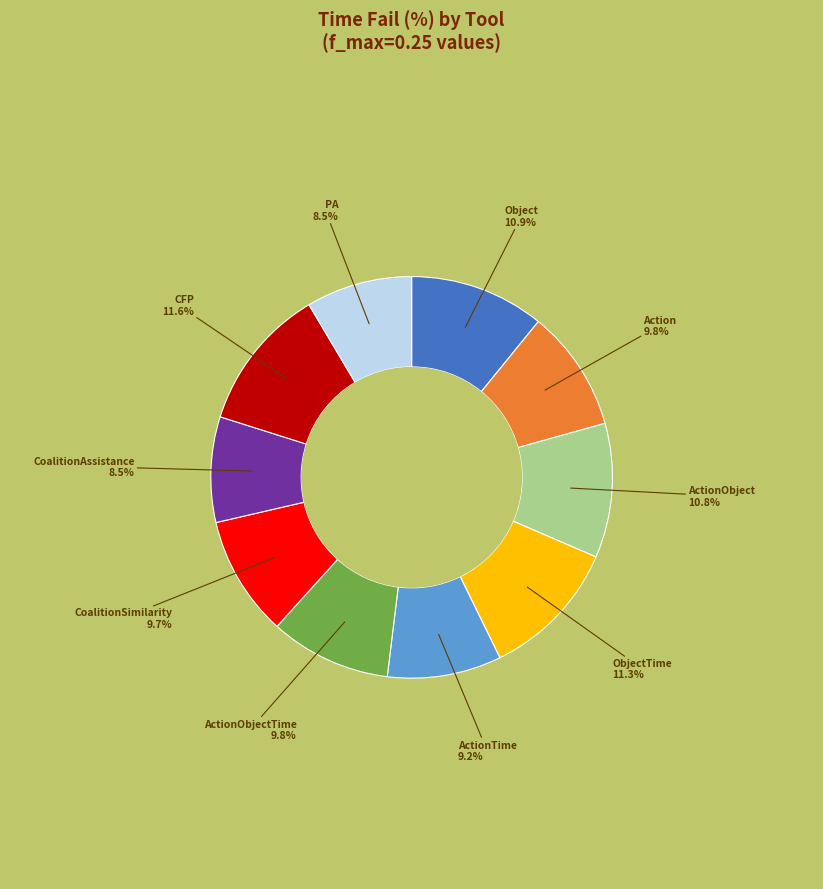

Is there a majority slice in this chart?

No